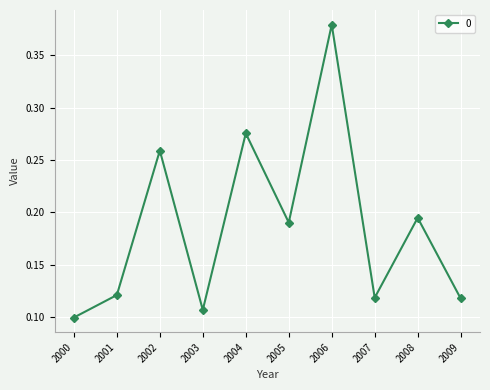

Between 2002 and 2004, which is larger?

2004